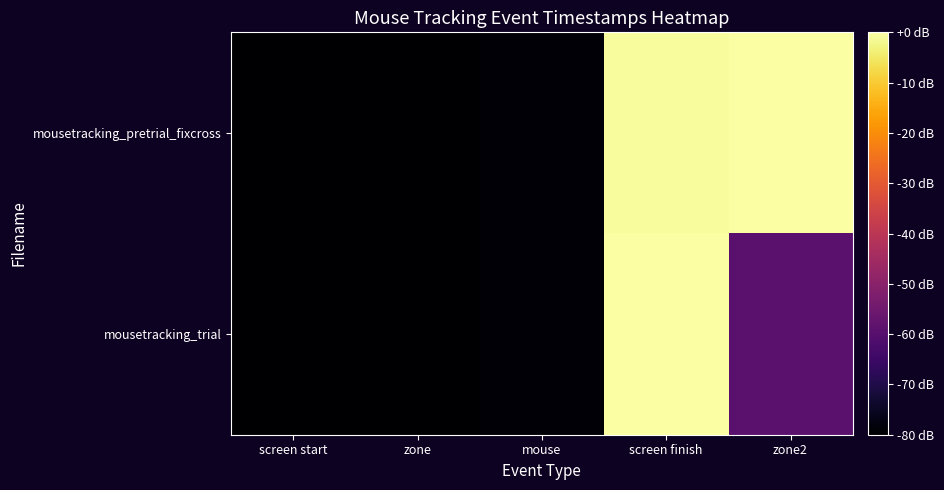

Which series has the largest total across all categories?

mousetracking_pretrial_fixcross